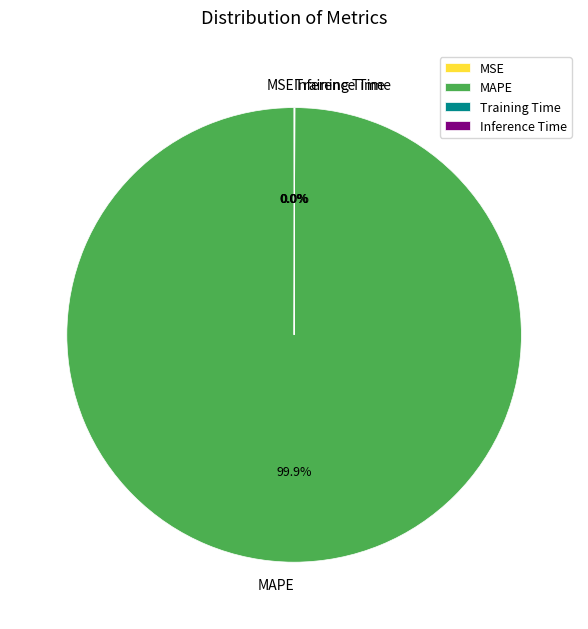

Which slice is the largest?

MAPE